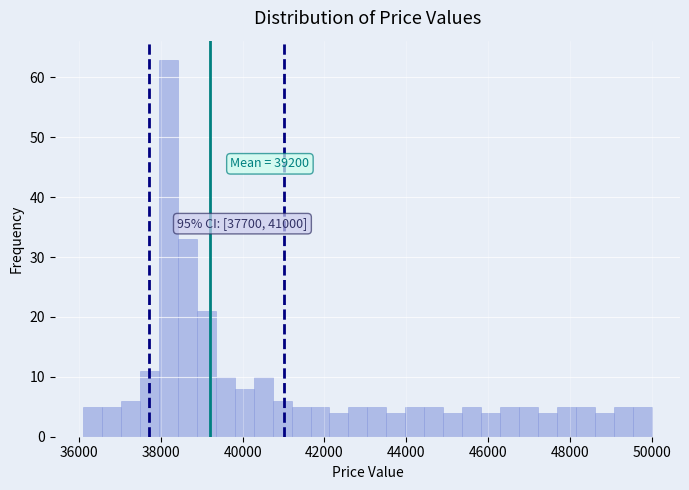

Read against the x-axis, roughly where is the centre of the tallest bar?

38200